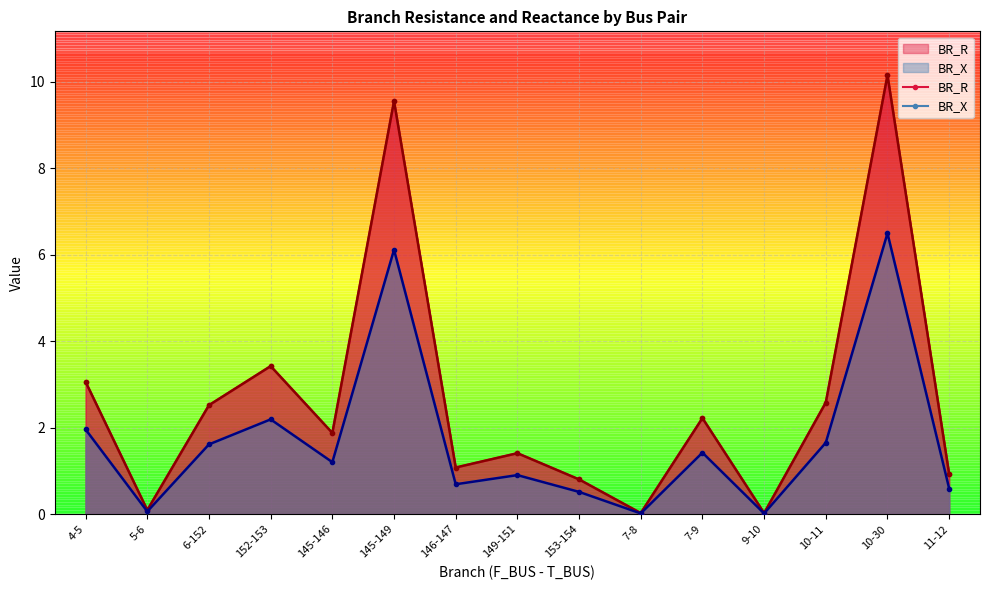

What is the sum of all BR_R values?

39.8